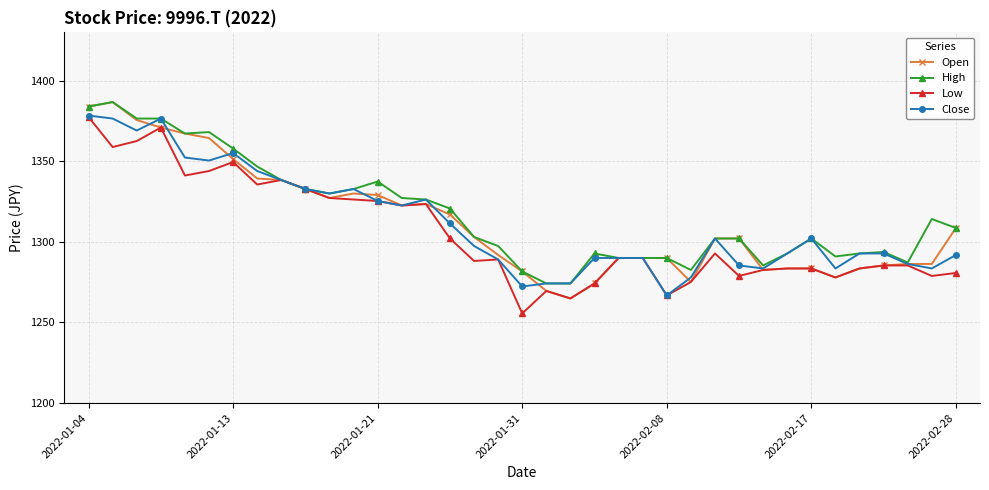

At how many categories does at least one series exceed 1372?

4